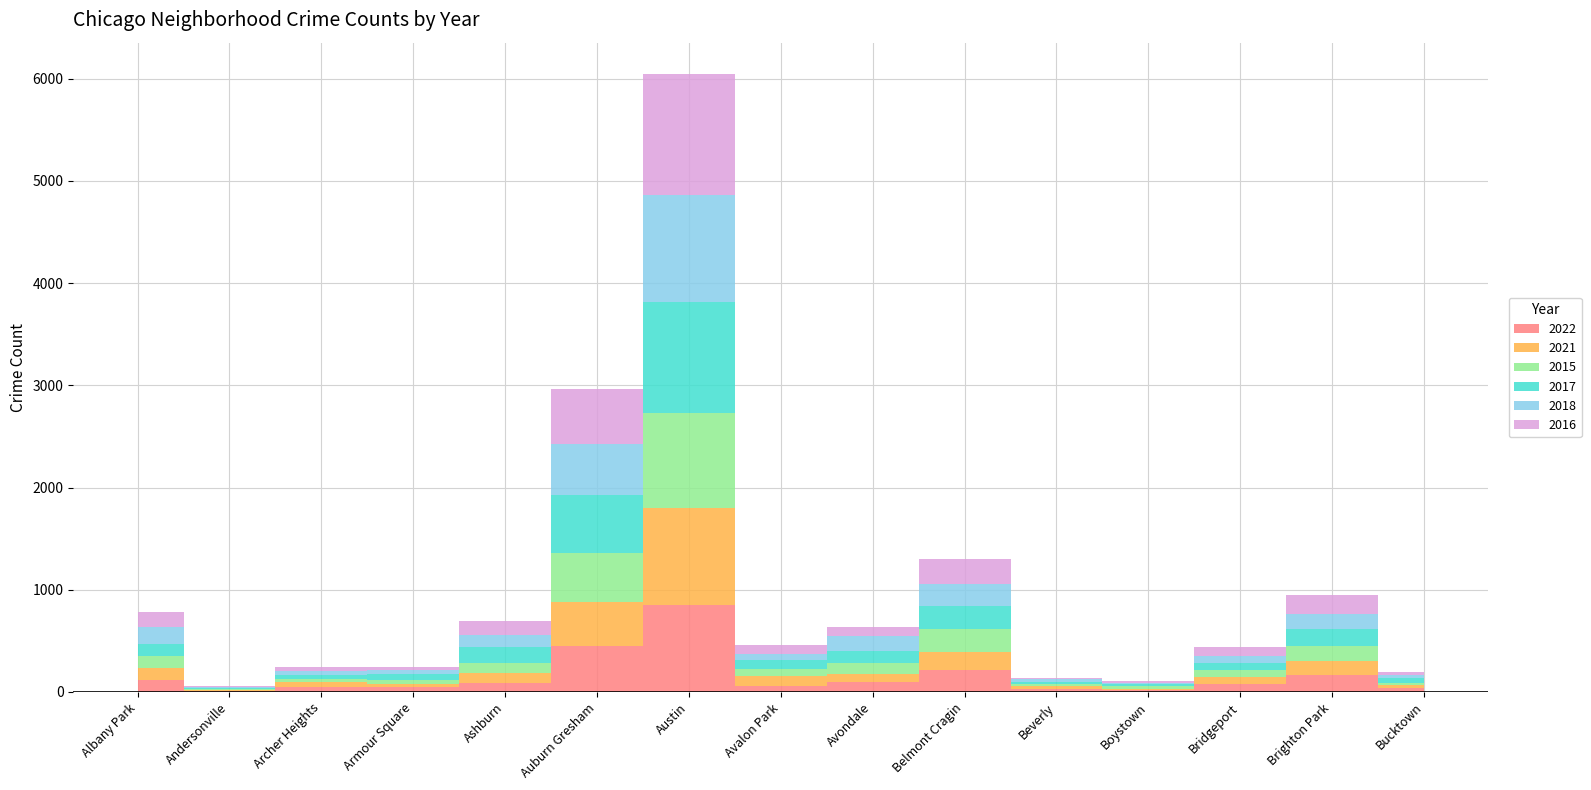

Reading left to right, transcribe all the data shown in this chart.

2022: 120	8	53	44	92	447	848	62	93	215	27	23	76	169	37
2021: 116	9	47	34	96	437	953	96	79	179	27	8	67	131	30
2015: 117	11	31	39	96	479	927	67	112	219	23	23	70	145	24
2017: 114	8	37	55	154	567	1089	84	119	225	24	20	68	169	44
2018: 166	10	39	38	122	492	1041	64	144	223	21	18	73	150	28
2016: 153	9	40	39	132	545	1191	83	93	243	17	17	82	184	29